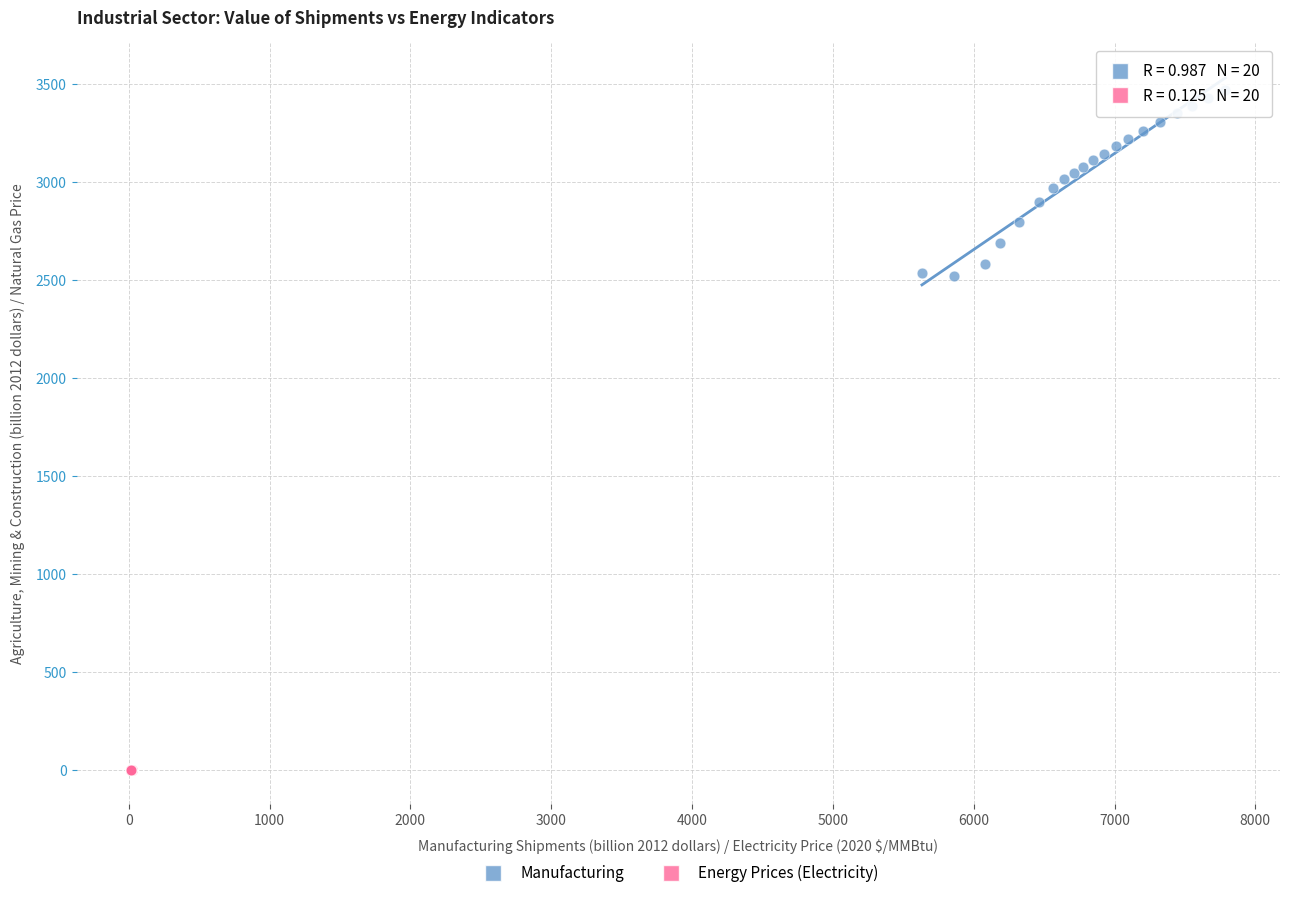

Which series has the largest Y range (max minus min)?

Manufacturing